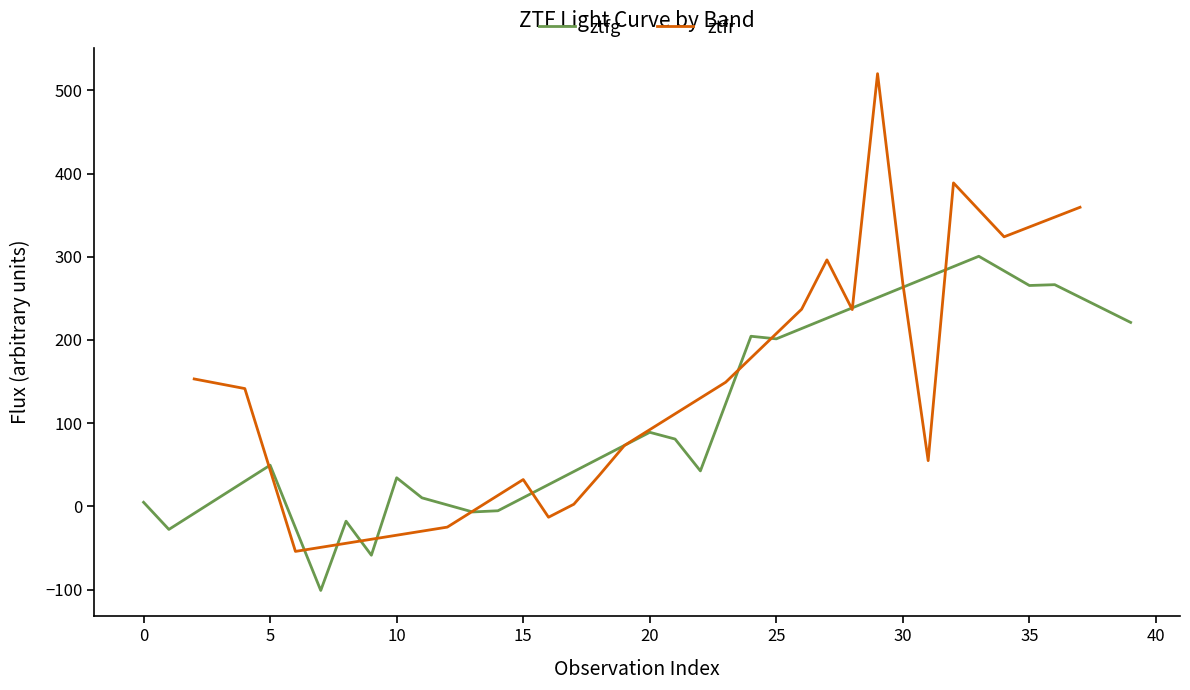

What is the lowest value of the ztfr series?

-54.1